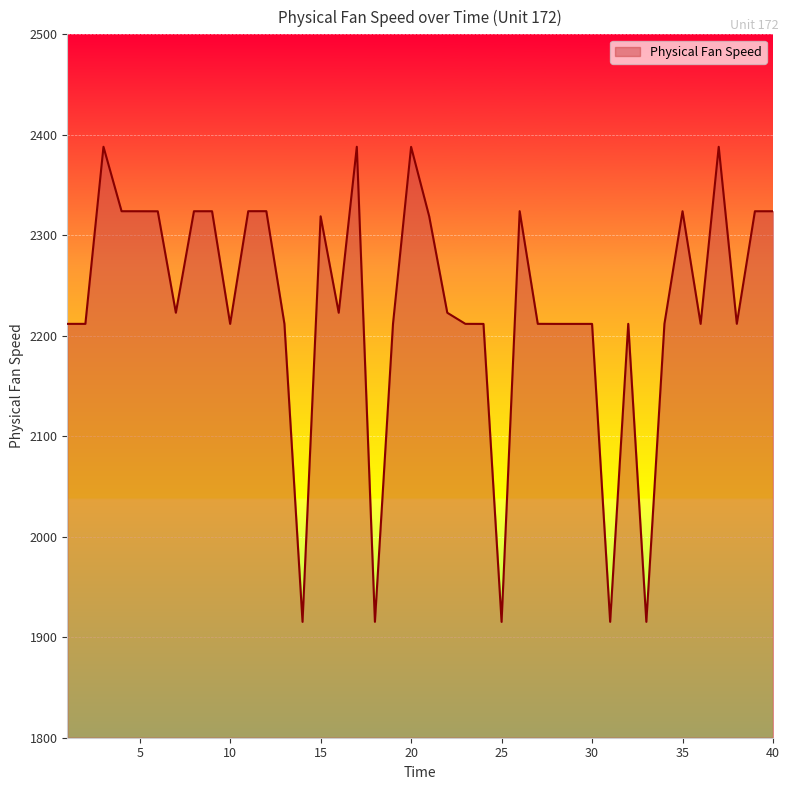

What is the greatest value displayed?

2388.1